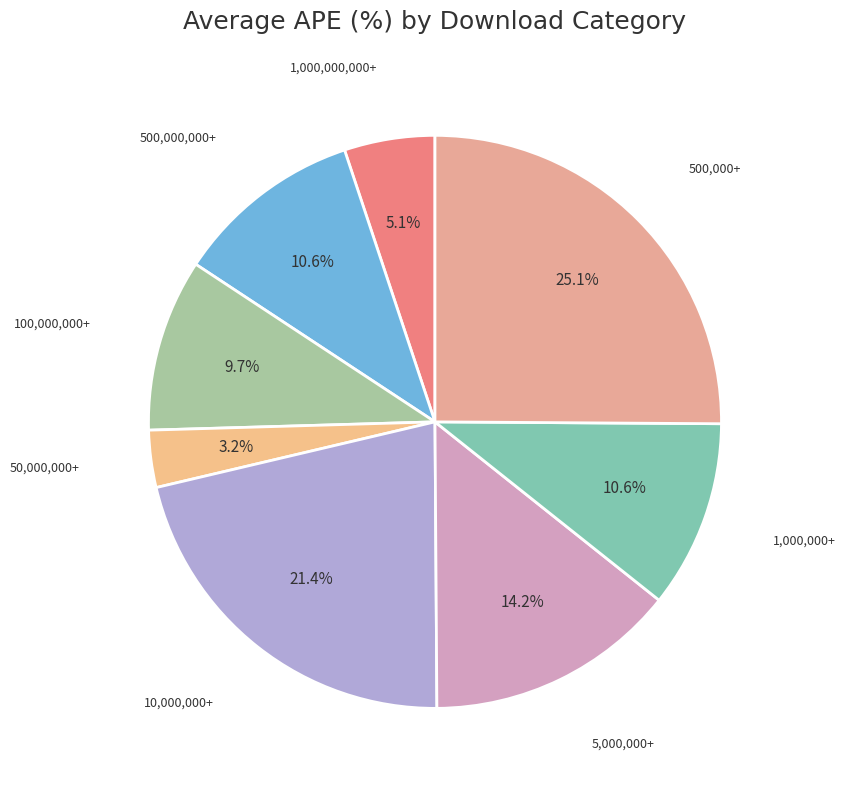

Between 500,000,000+ and 500,000+, which is larger?

500,000+